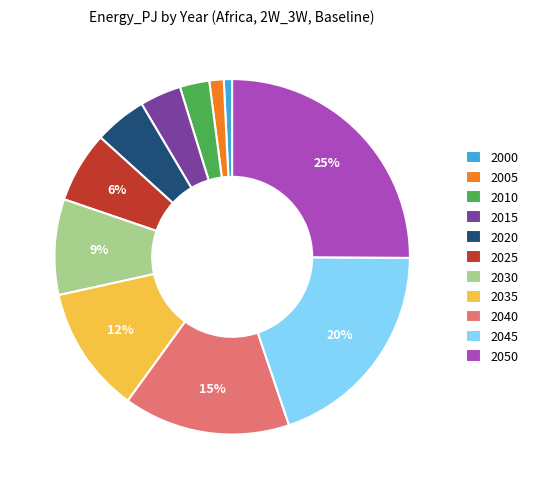

What is the smallest slice in the pie chart?

2000